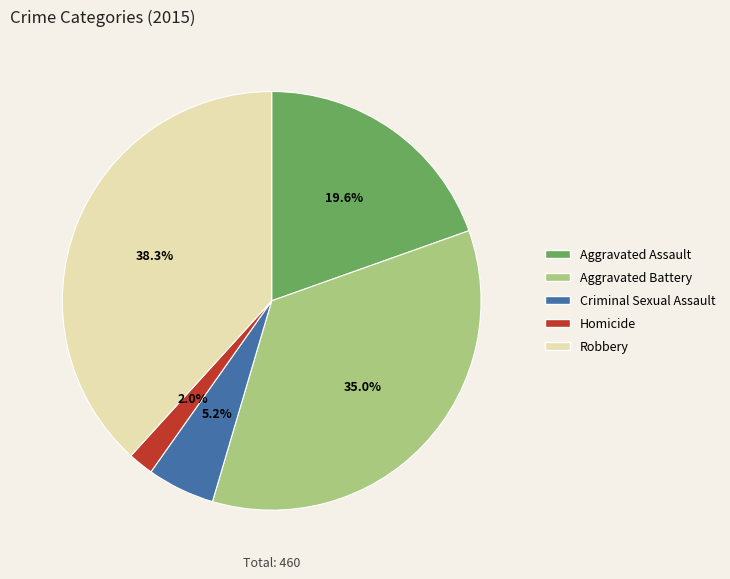

Count the number of slices in the pie.

5